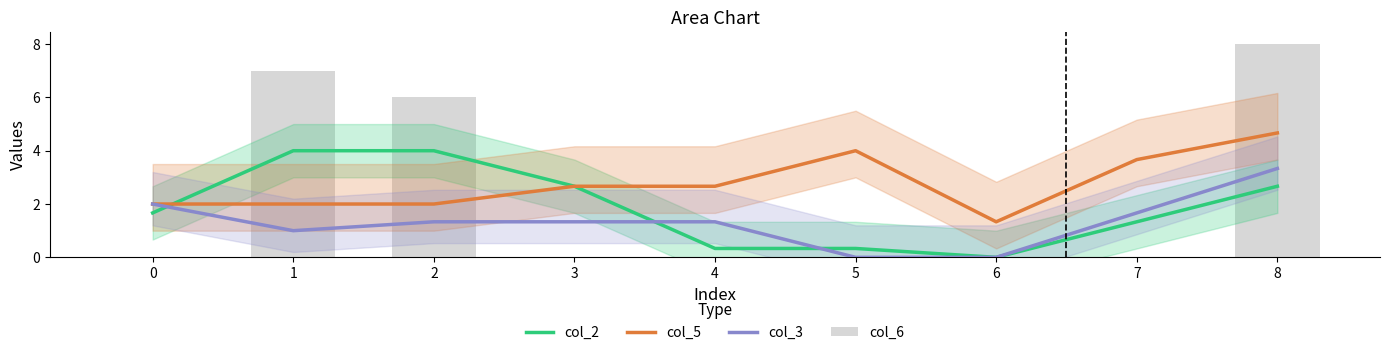

What is the difference between the maximum and second lowest values in the col_3 series?

3.3